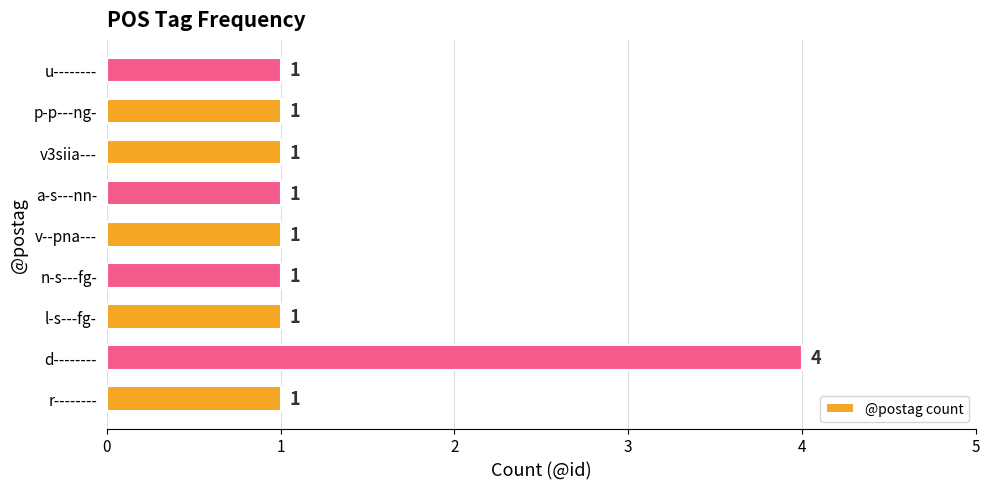

What is the difference between the maximum and minimum values?

3